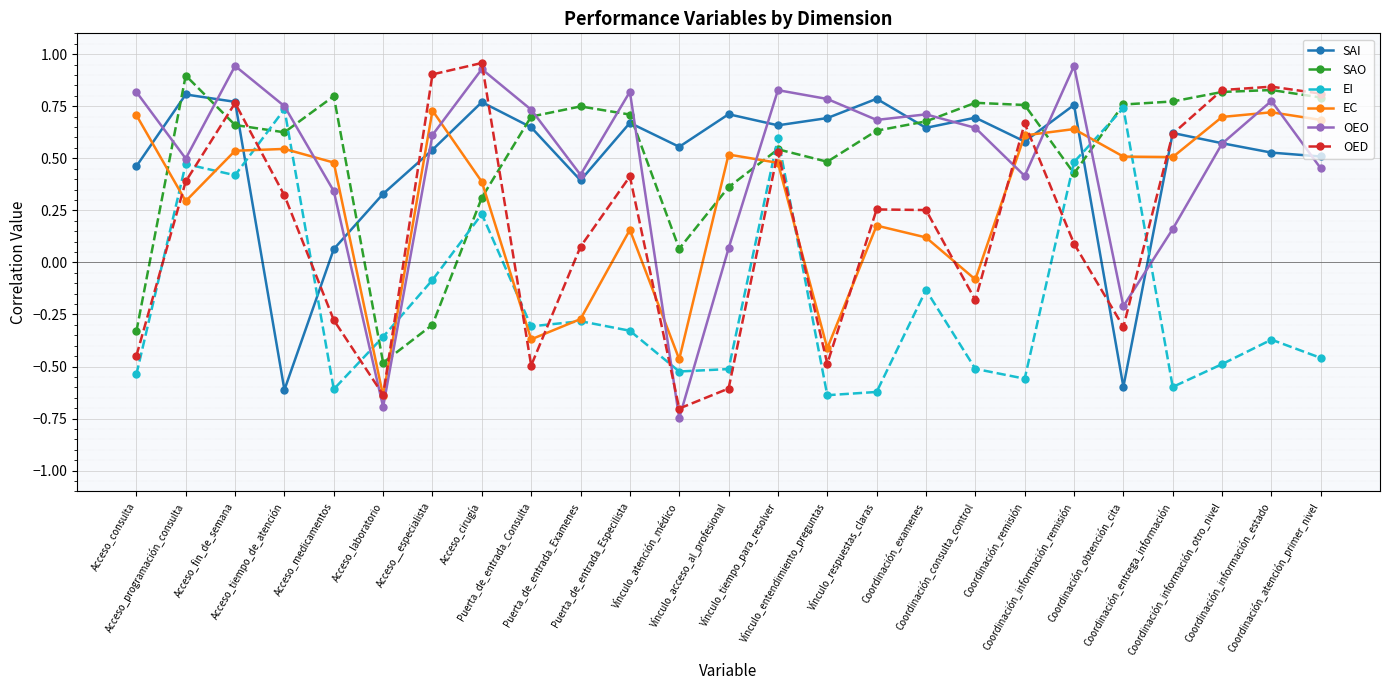

After their last crossing, which series has the higher values: EC or OEO?

EC